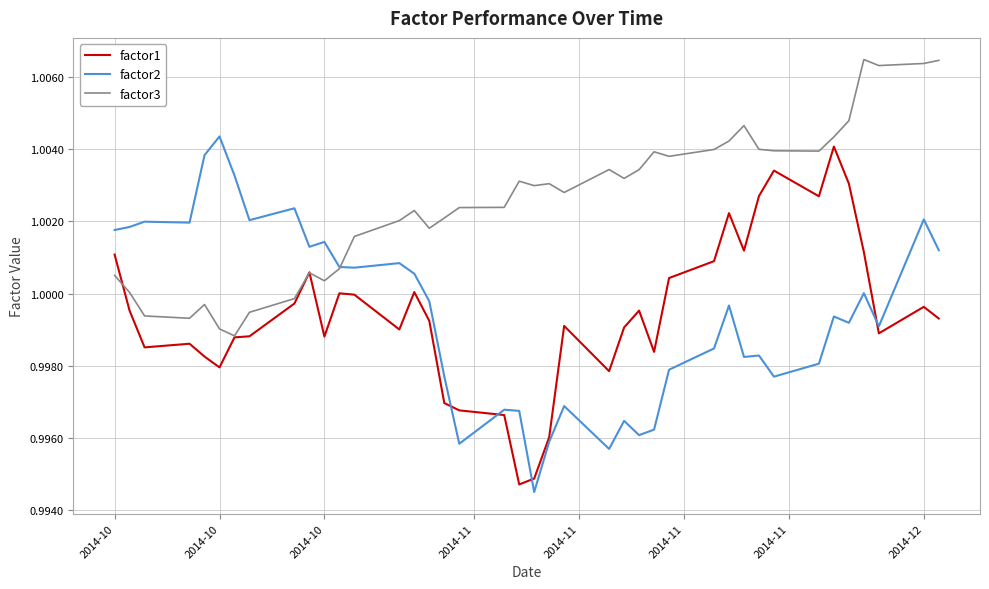

Which series has the largest total across all categories?

factor3